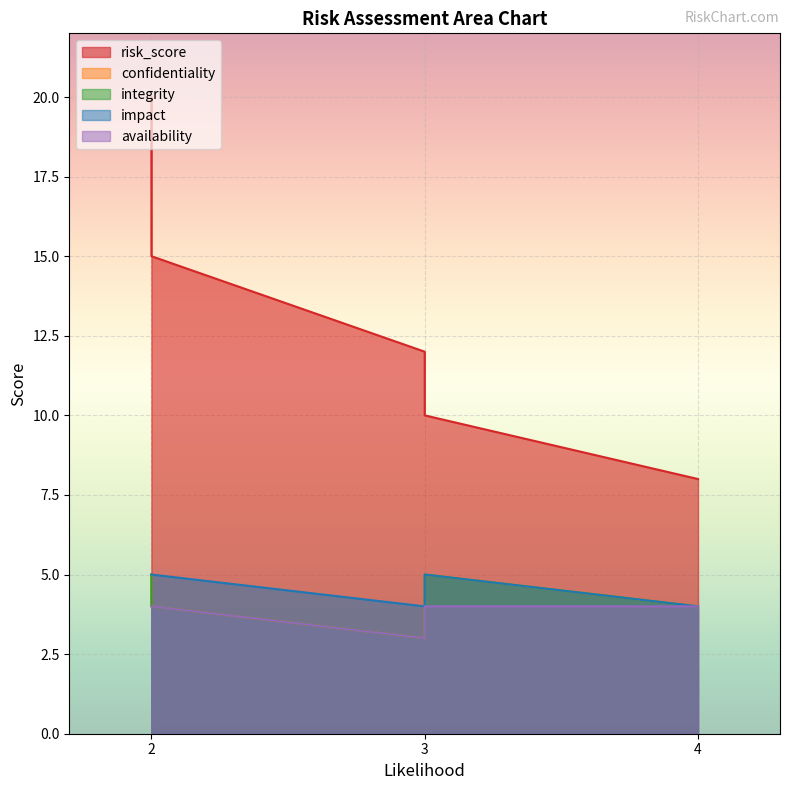

What is the value of the availability point at the 5th from the left?

4